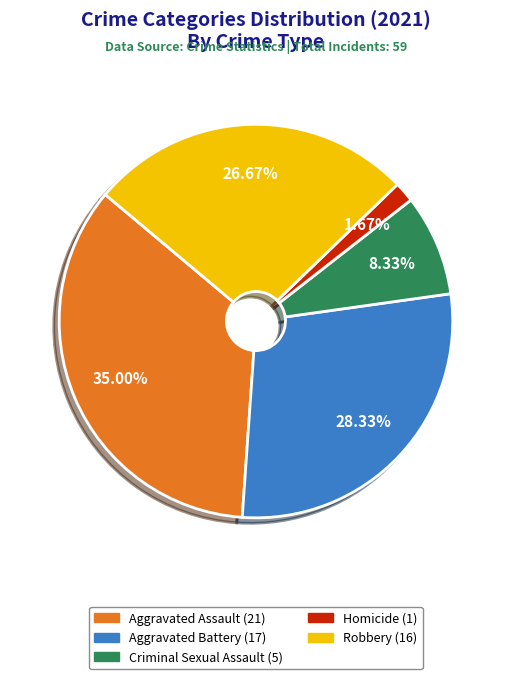

Rank the categories by value from lowest to highest.

Homicide, Criminal Sexual Assault, Robbery, Aggravated Battery, Aggravated Assault